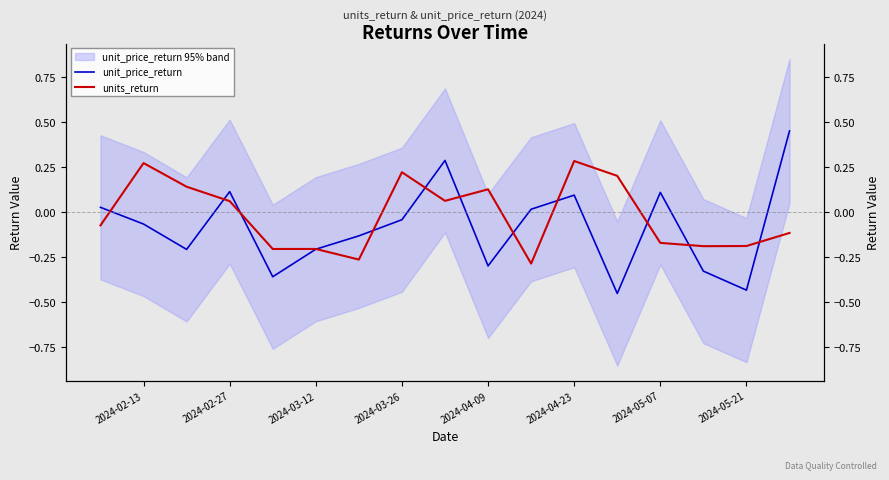

How many lines are shown in the chart?

2